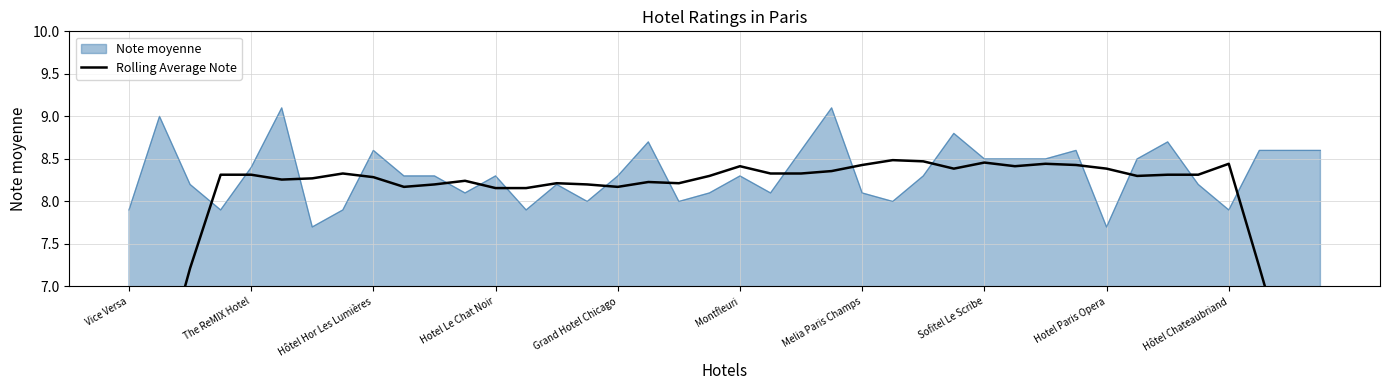

What is the minimum value shown in the chart?

4.7